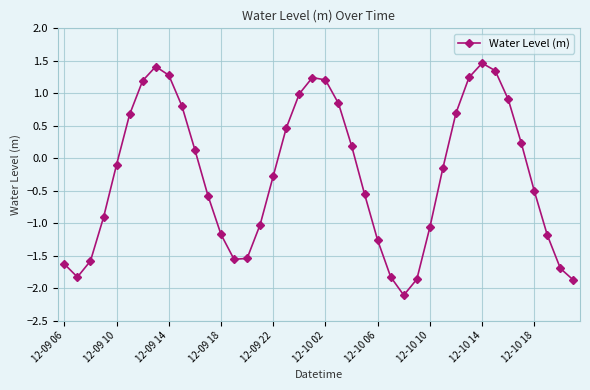

What is the difference between the maximum and minimum values?

3.6